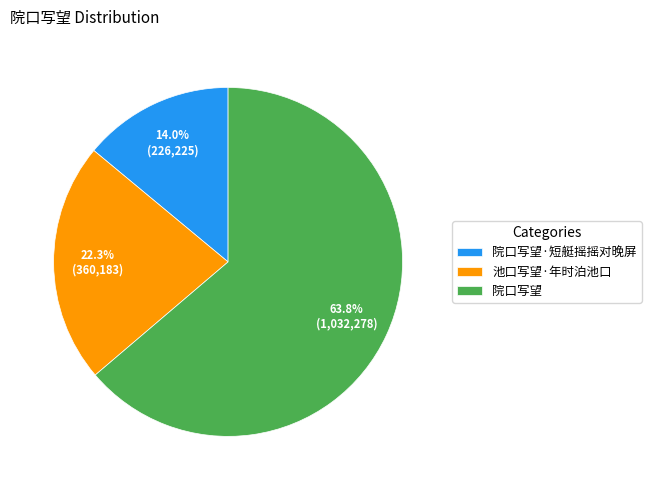

Which has a higher value, 院口写望 or 池口写望·年时泊池口?

院口写望